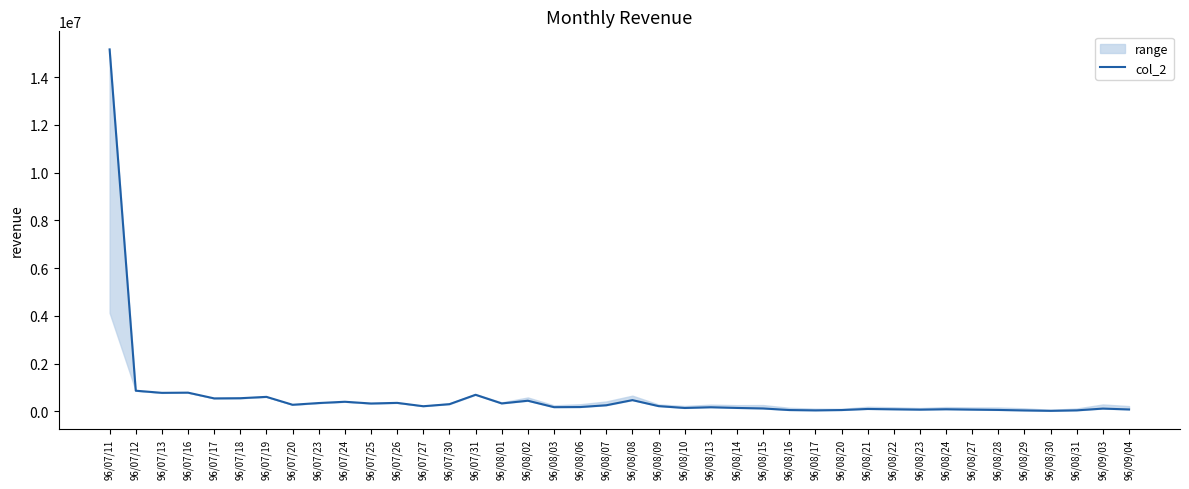

At which category does the data reach its first local peak?

96/07/16